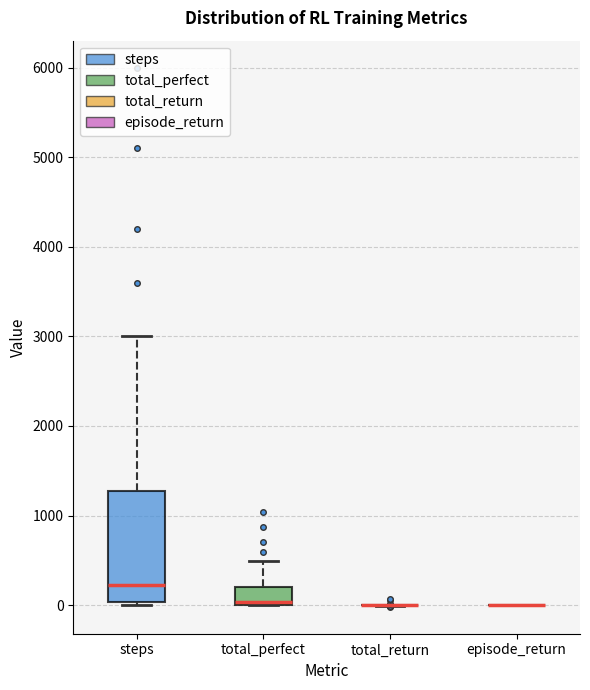

Comparing the boxes themselves (not the whiskers), which one is the tallest?

steps